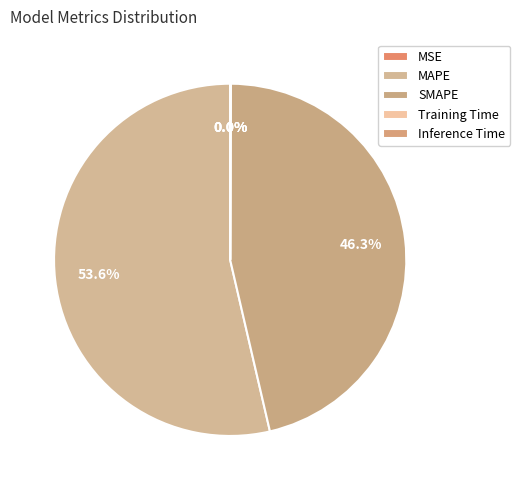

What is the total percentage of MSE and SMAPE?

46.3%